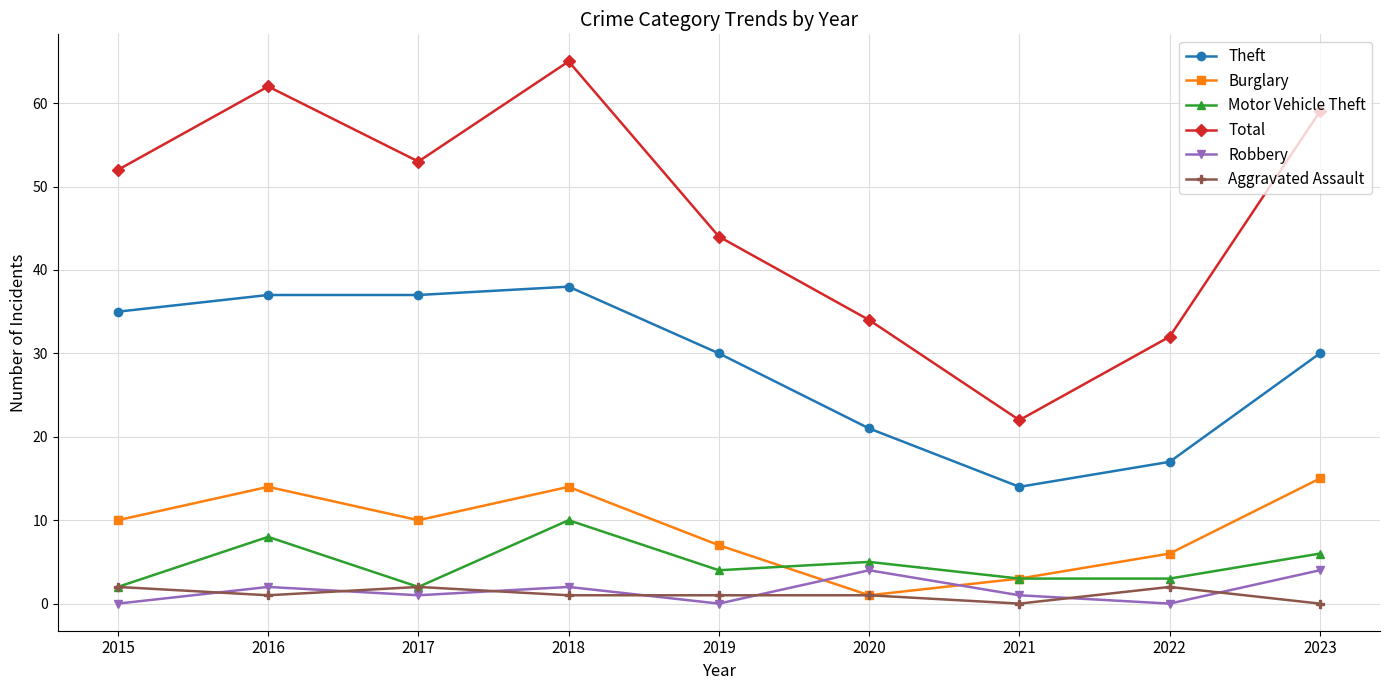

At which category does Total reach its first local peak?

2016